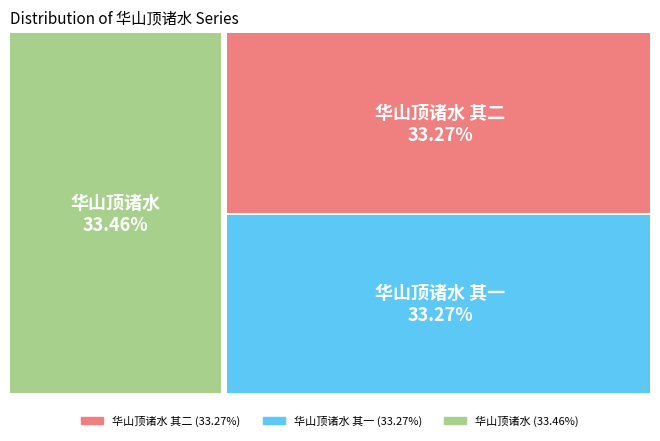

What percentage is the 华山顶诸水 其一 slice, to the nearest percent?

33%